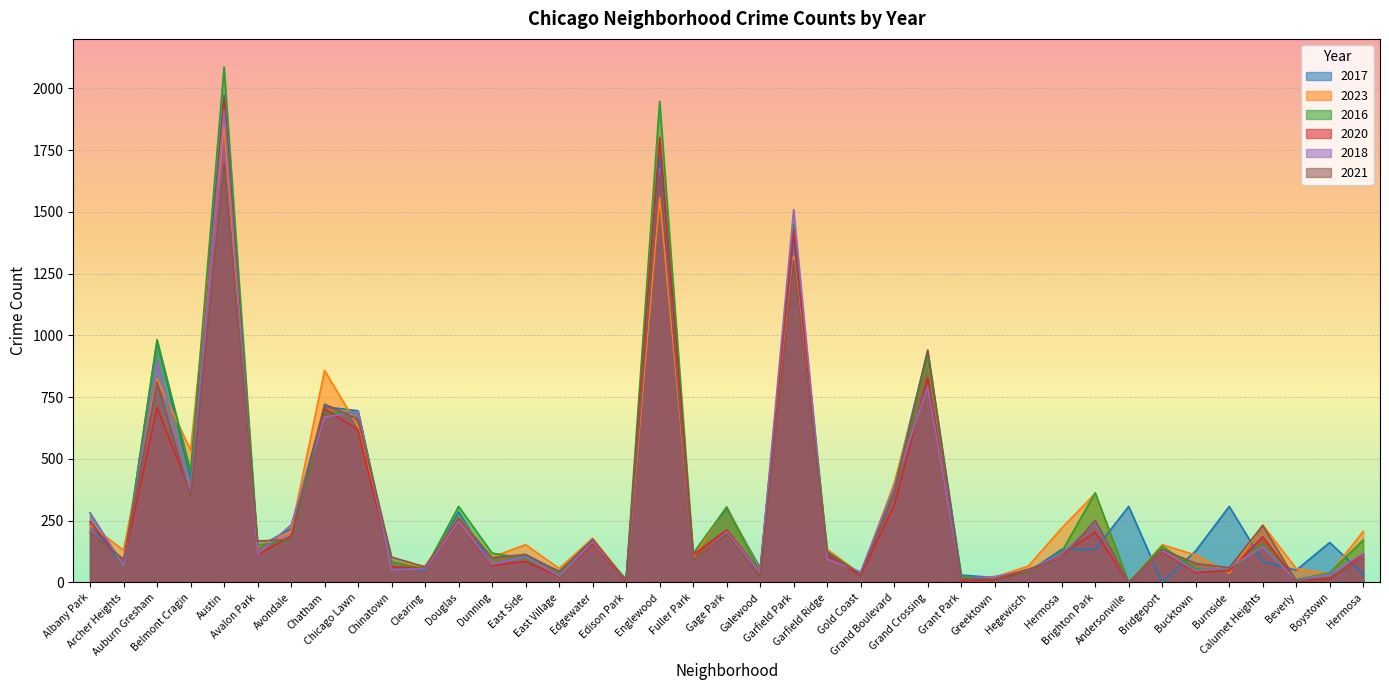

How many data points in 2021 are above 114?

19